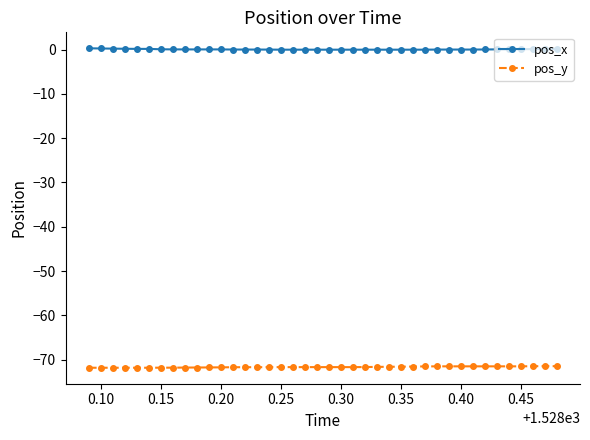

Which series has the largest total across all categories?

pos_x